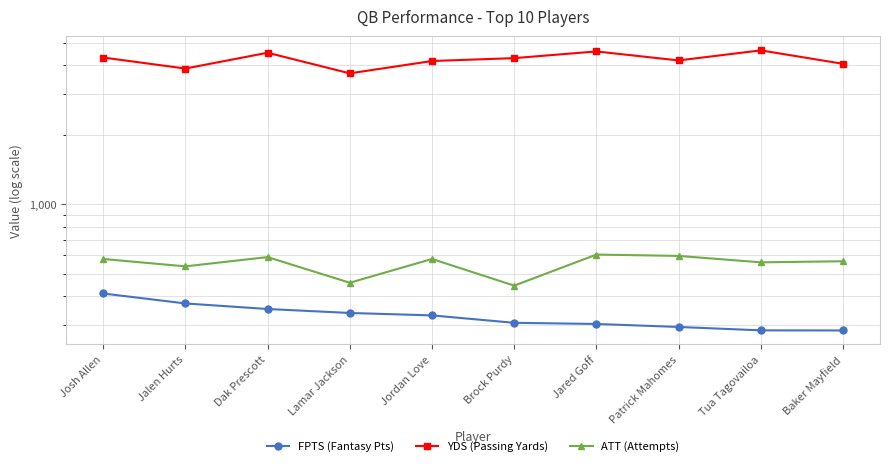

Rank the categories by ATT (Attempts) value from highest to lowest.

Jared Goff, Patrick Mahomes, Dak Prescott, Josh Allen, Jordan Love, Baker Mayfield, Tua Tagovailoa, Jalen Hurts, Lamar Jackson, Brock Purdy